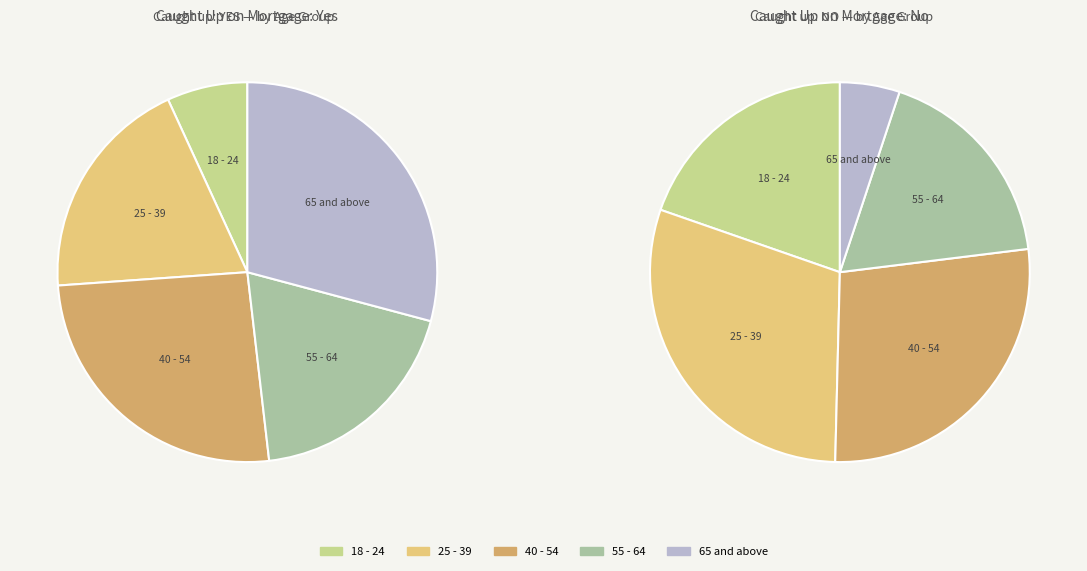

How many slices are in this pie chart?

5